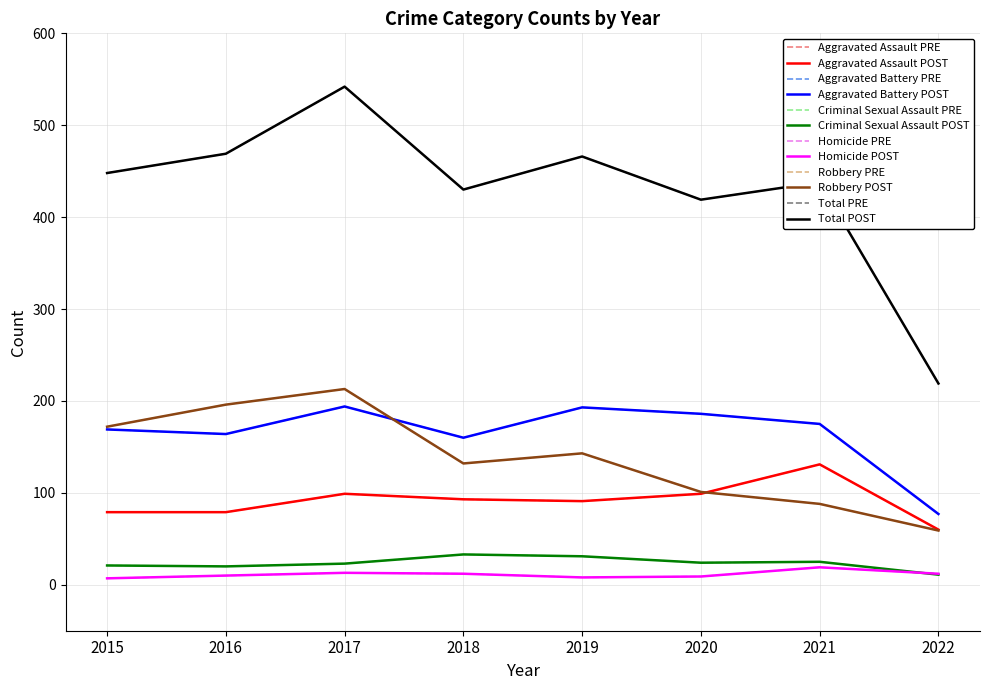

Does the chart have visible grid lines?

Yes